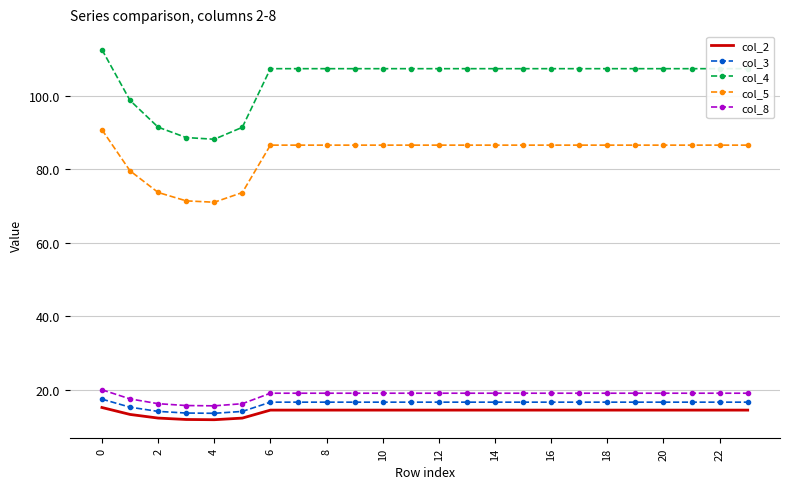

Which series has the largest total across all categories?

col_4